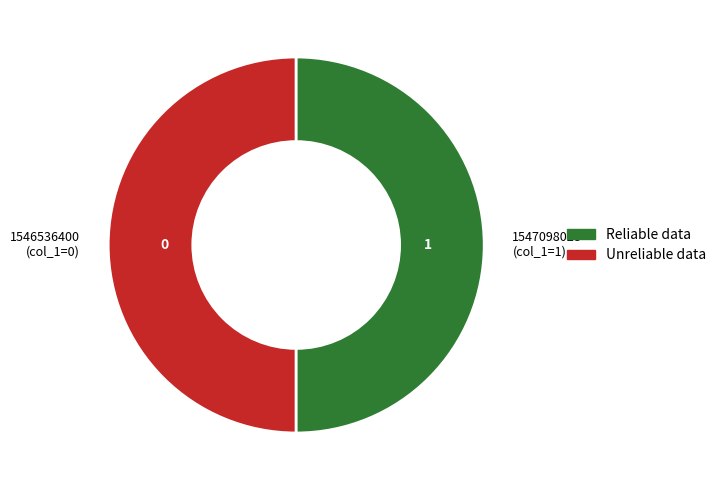

Is the sum of 1546536400 (col_1=0) and 1547098028 (col_1=1) greater than half?

Yes